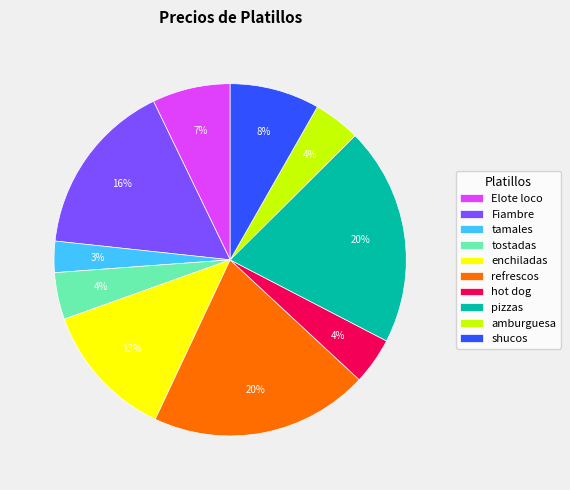

Is the sum of amburguesa and tostadas greater than half?

No